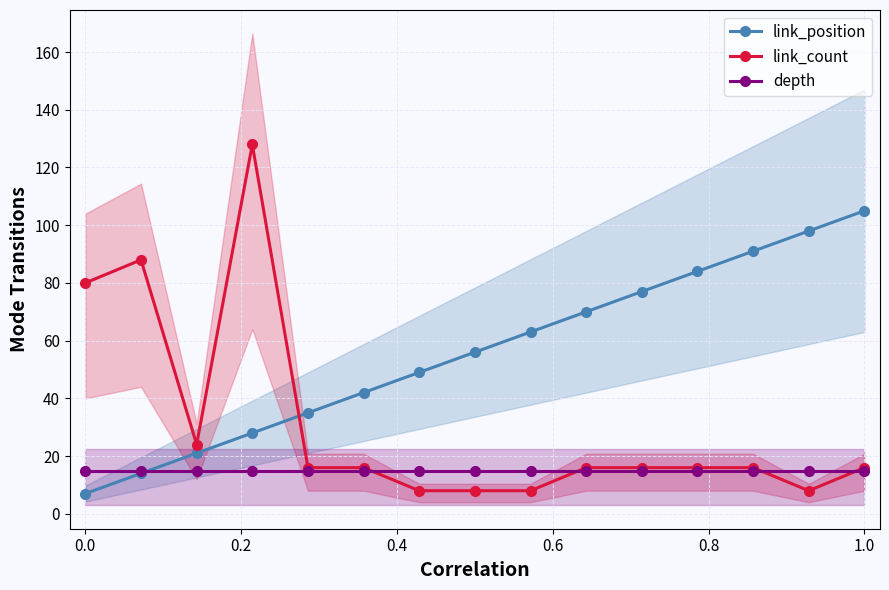

True or false: link_count and link_position intersect in this chart.

True